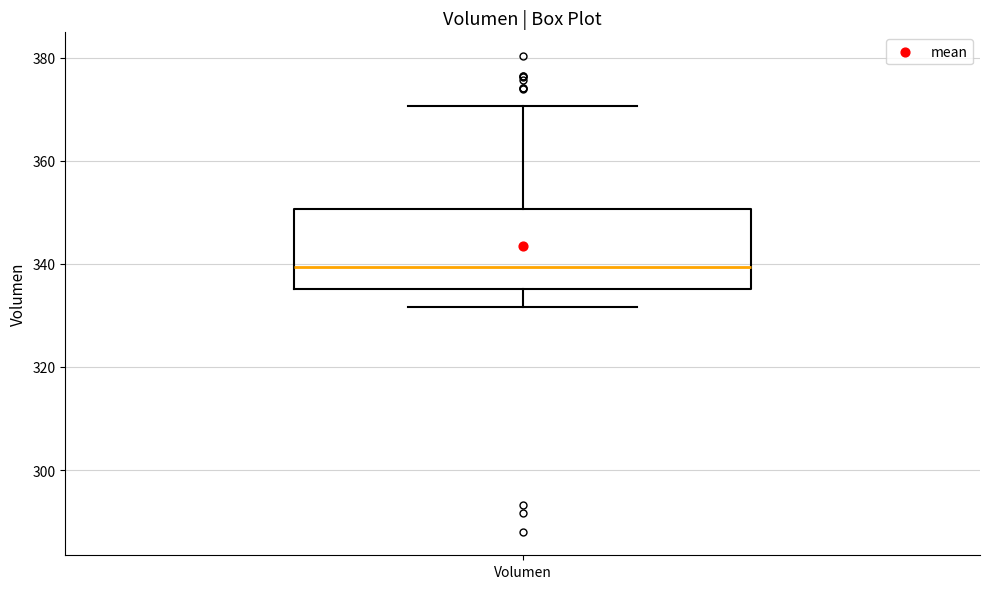

Read this box plot against the y-axis: the position of the median line, the range covered by the box, and the ends of both whiskers. The values are not printed on the chart, so give them approximately, as read against the axis.

median 340, box 336 to 350, whiskers 332 to 370